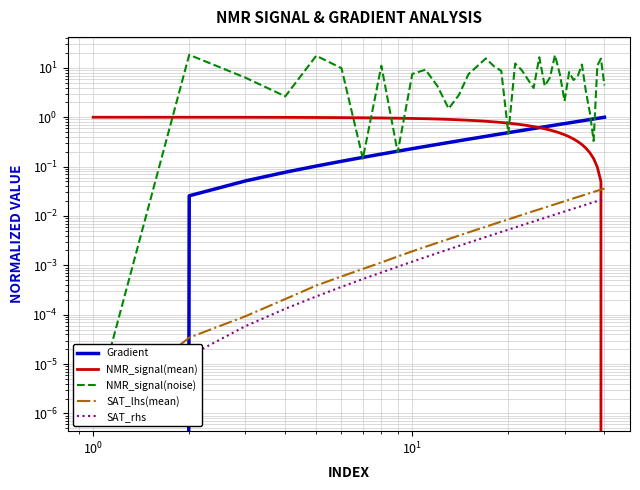

What is the greatest value displayed?

18.4